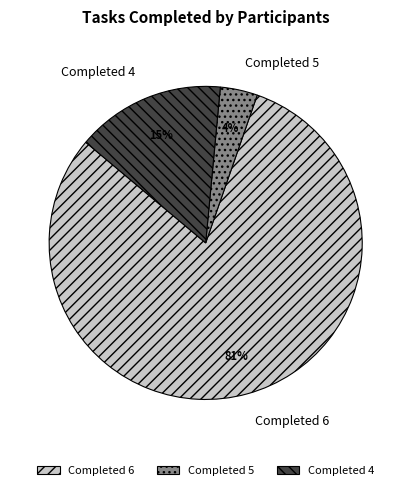

To the nearest percent, what is the average slice percentage?

33%